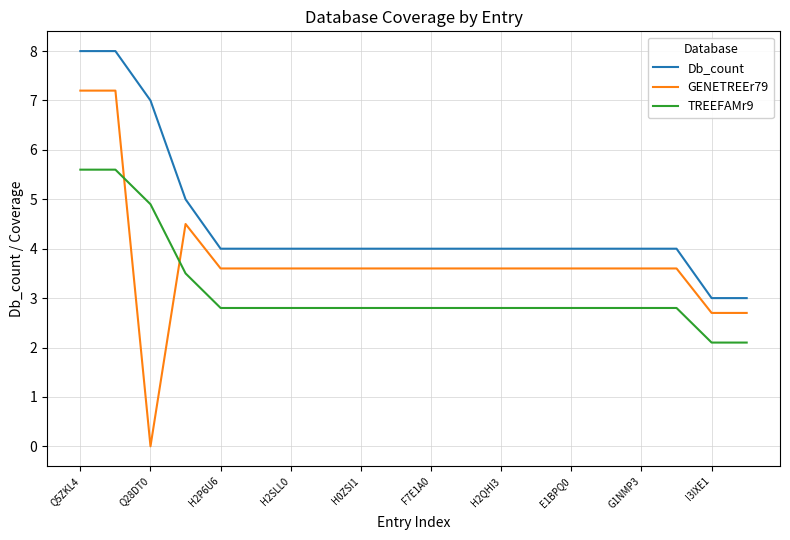

Is this an area chart (filled region under the line)?

No